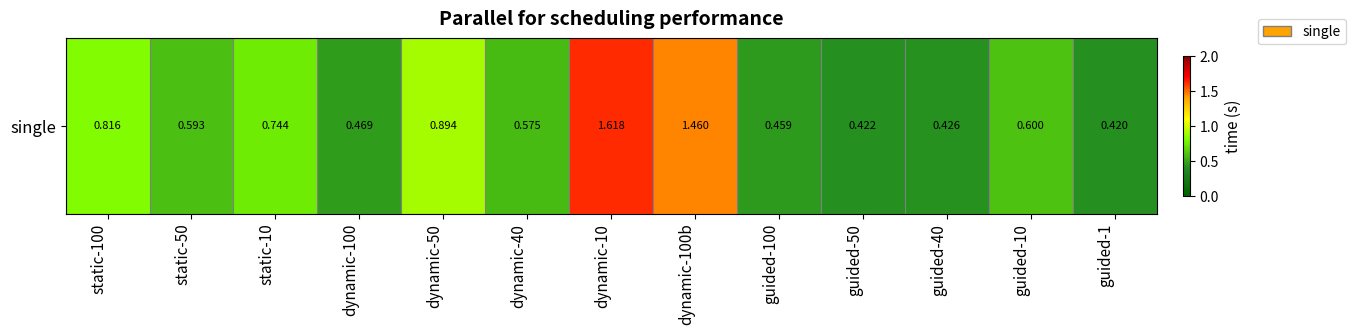

At which category does the chart reach its minimum across all series?

guided-1